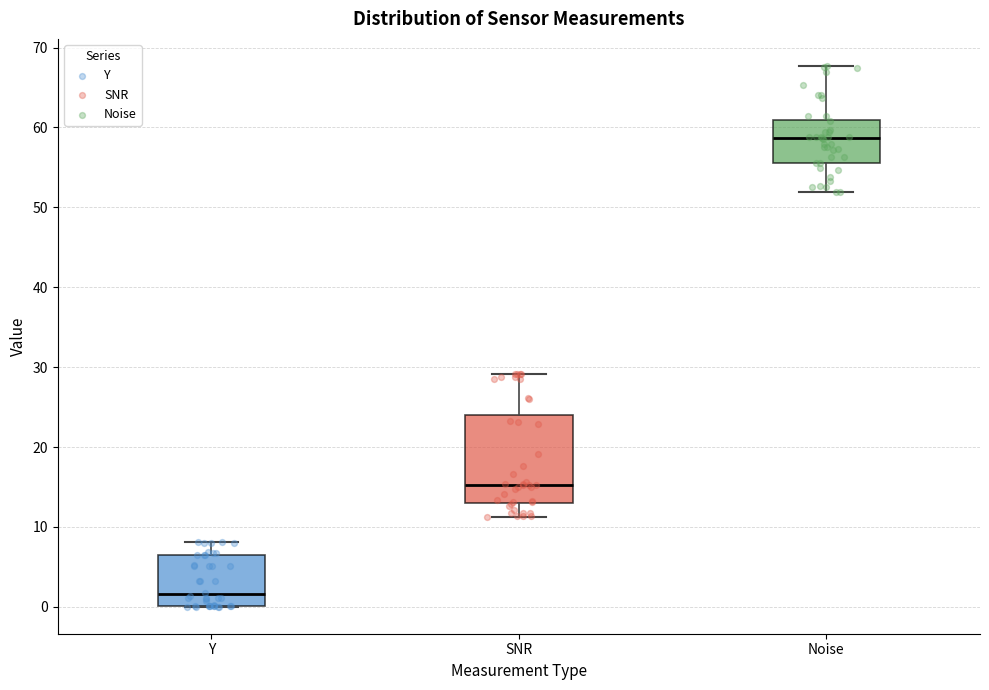

Which box has the lowest median line?

Y